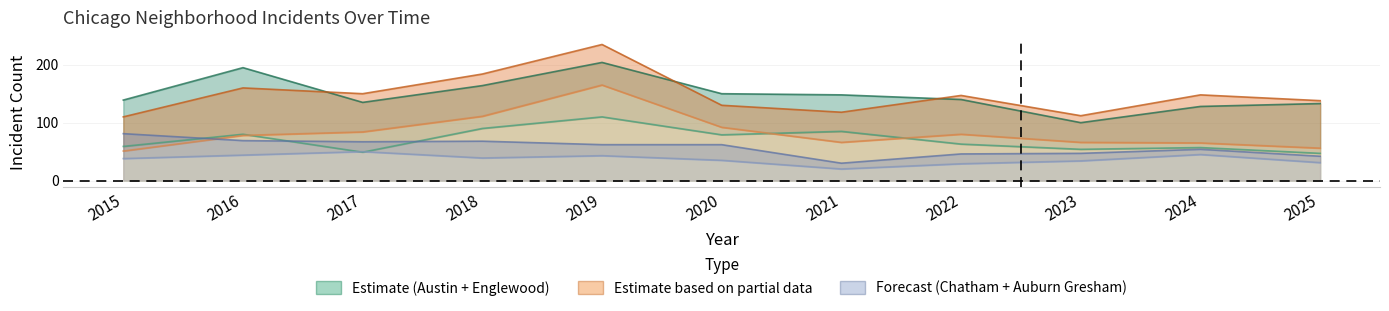

What is the smallest value displayed?

20